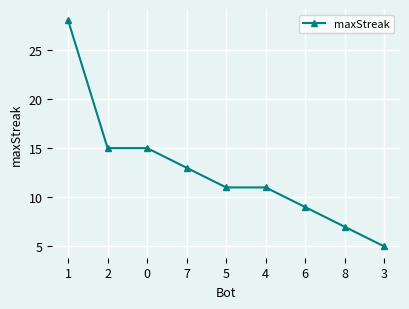

Count the number of data series in this chart.

1